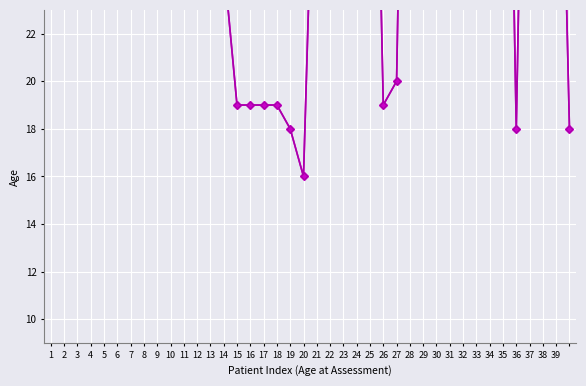

What is the sum of the values at 26 and 37?

67